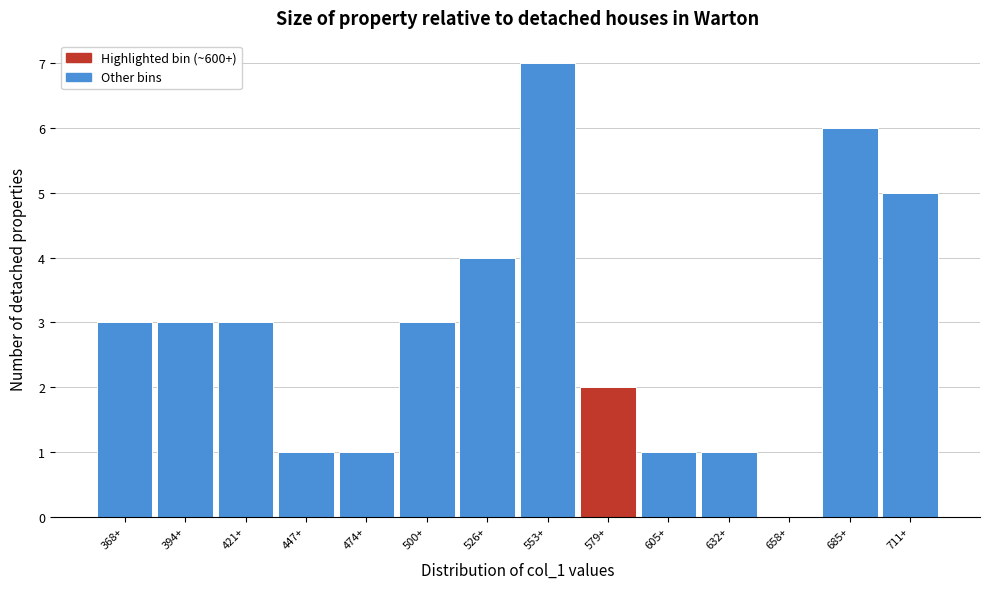

Reading right to left, what are all the values shown in this chart?

711+=5	685+=6	658+=0	632+=1	605+=1	579+=2	553+=7	526+=4	500+=3	474+=1	447+=1	421+=3	394+=3	368+=3